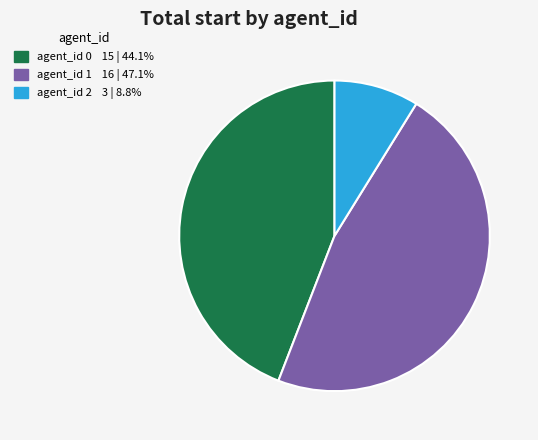

Is there a majority slice in this chart?

No